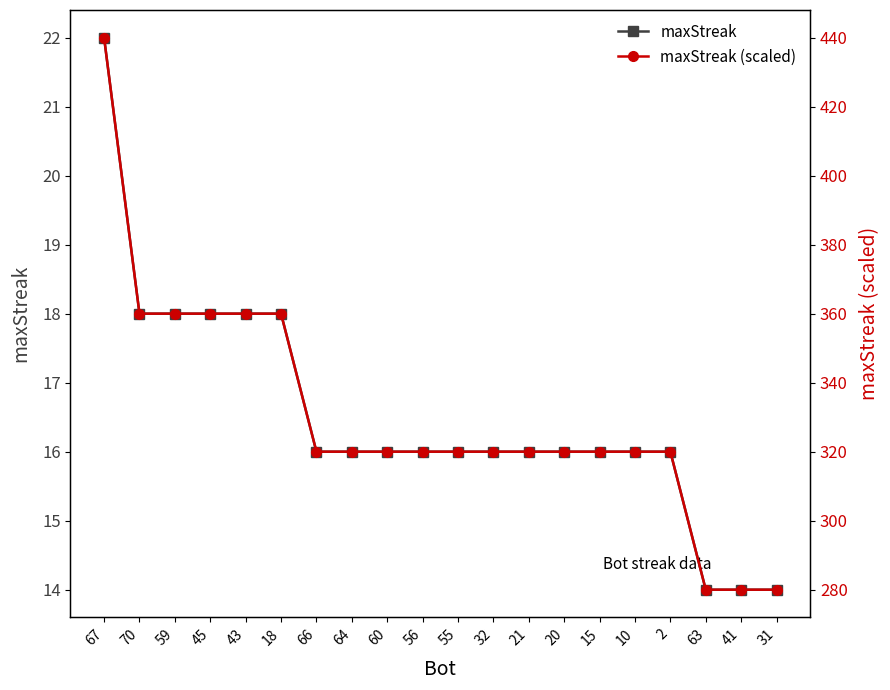

Which series has the widest spread of values?

maxStreak (scaled)